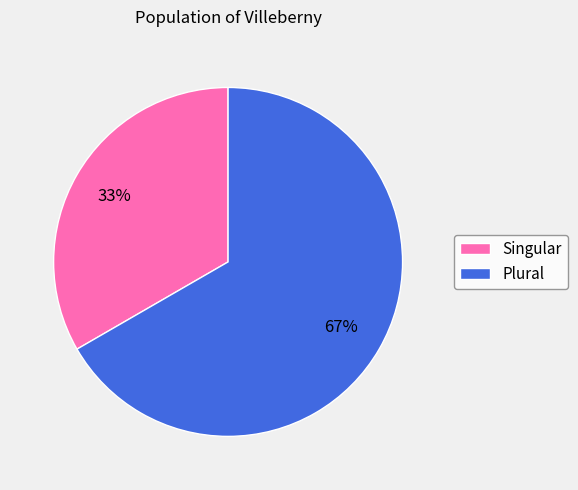

To the nearest percent, what is the combined percentage of Singular and Plural?

100%